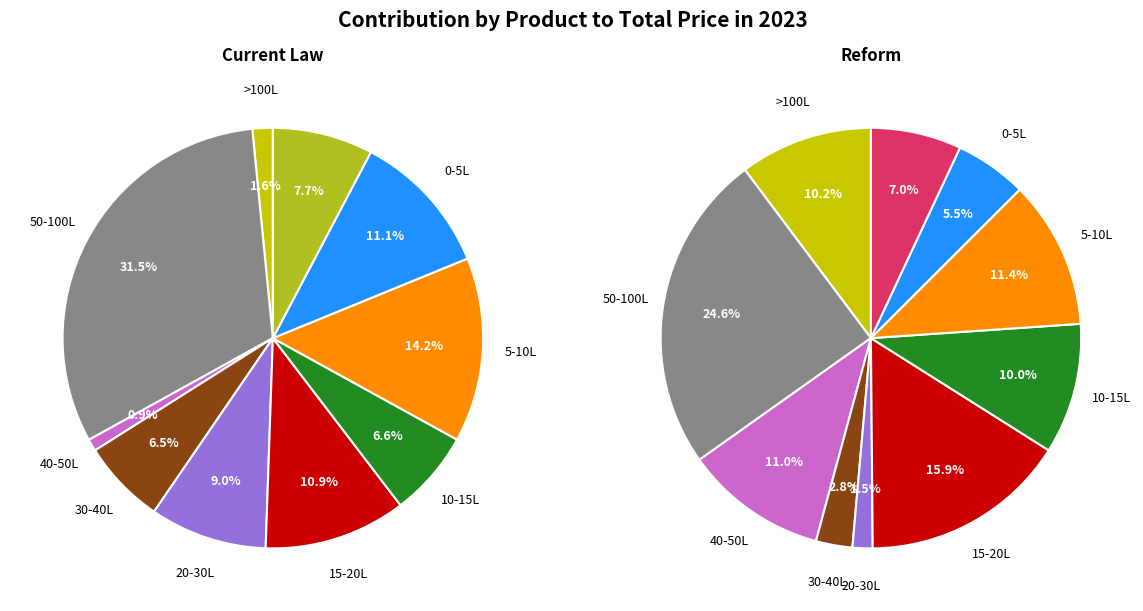

Is there any slice that represents more than half of the pie?

No